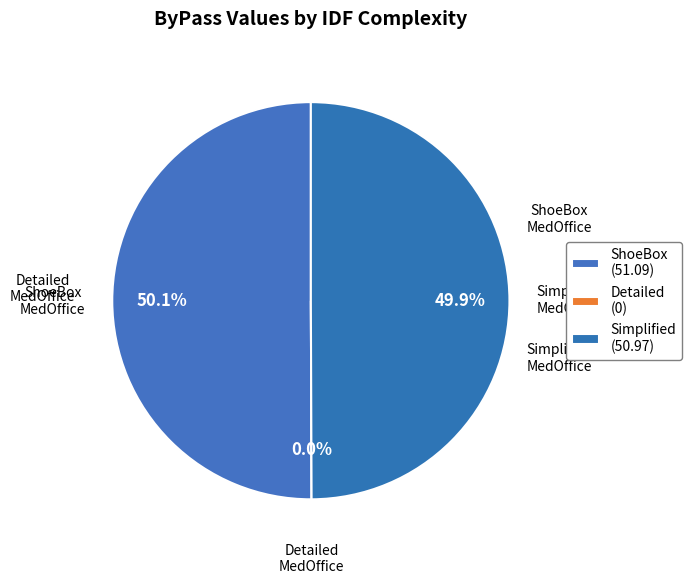

To the nearest percent, what percentage of the pie is IDFComplexity_ShoeBox_MedOffice.csv?

50%